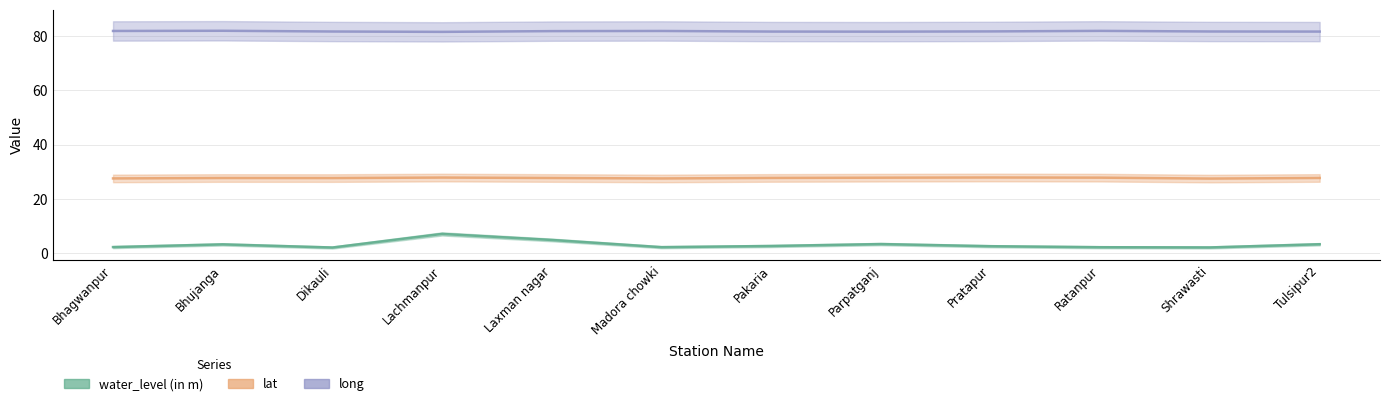

Is it true that long equals 107.1 at Parpatganj?

False